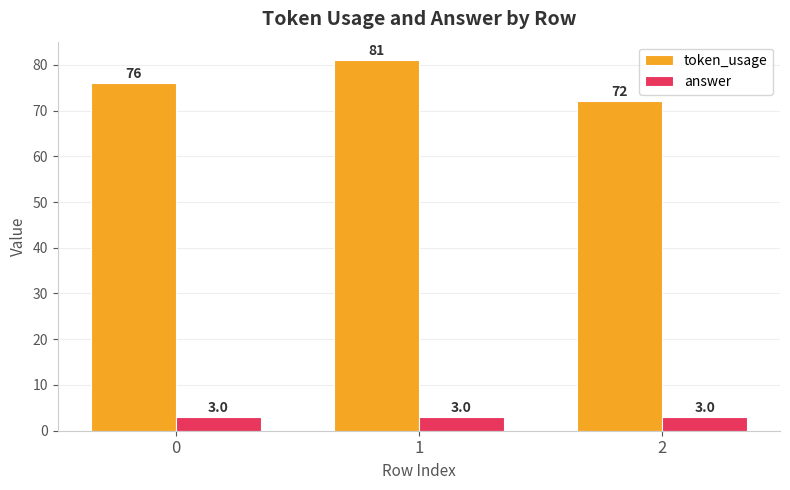

How many values in the token_usage series are below 76?

1